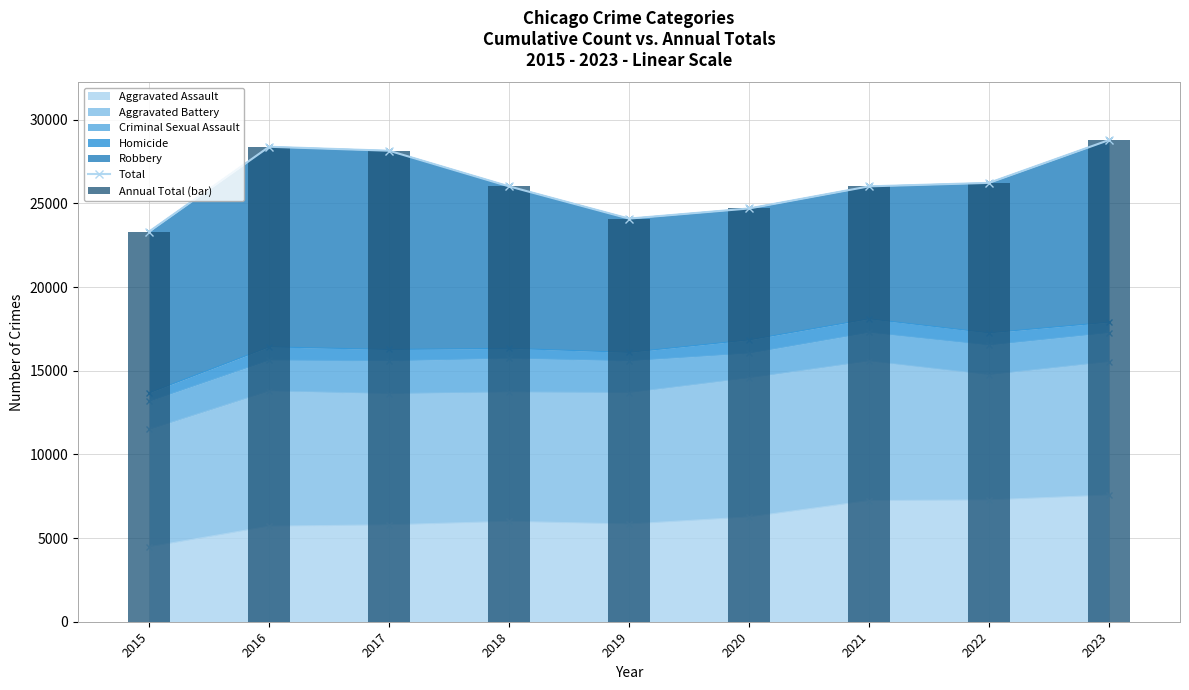

Which category has the highest value in the Annual Total (bar) series?

2023